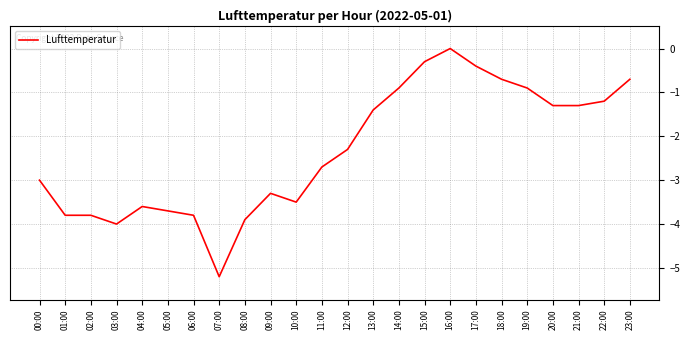

True or false: the data shows -2.5 at 16:00.

False